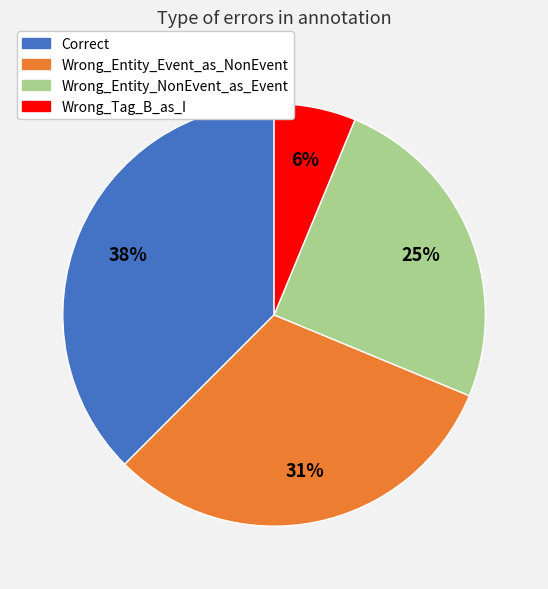

To the nearest percent, what percentage of the pie is Wrong_Entity_NonEvent_as_Event?

25%